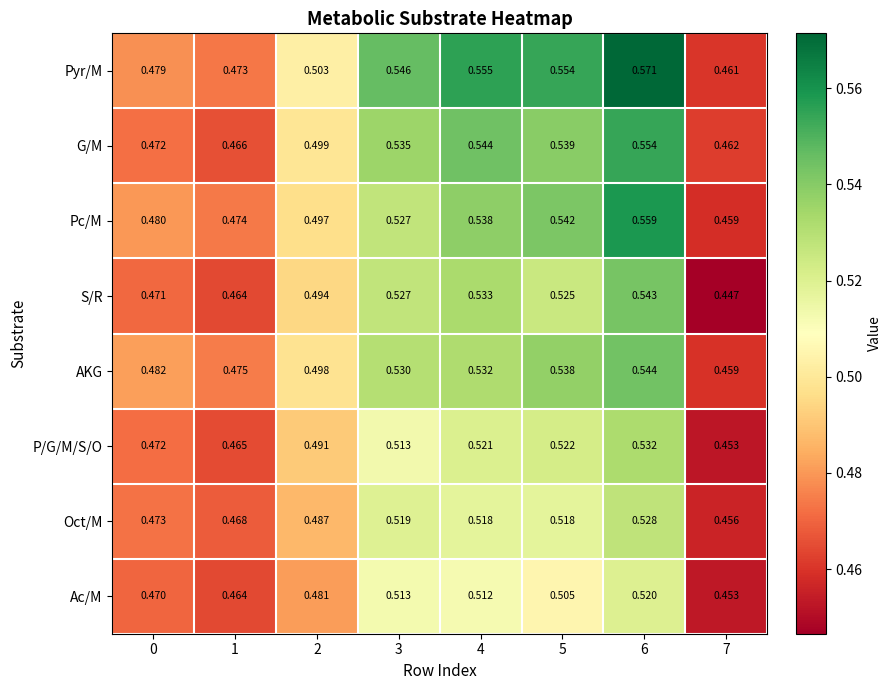

What is the total value across all series at 3?

4.2